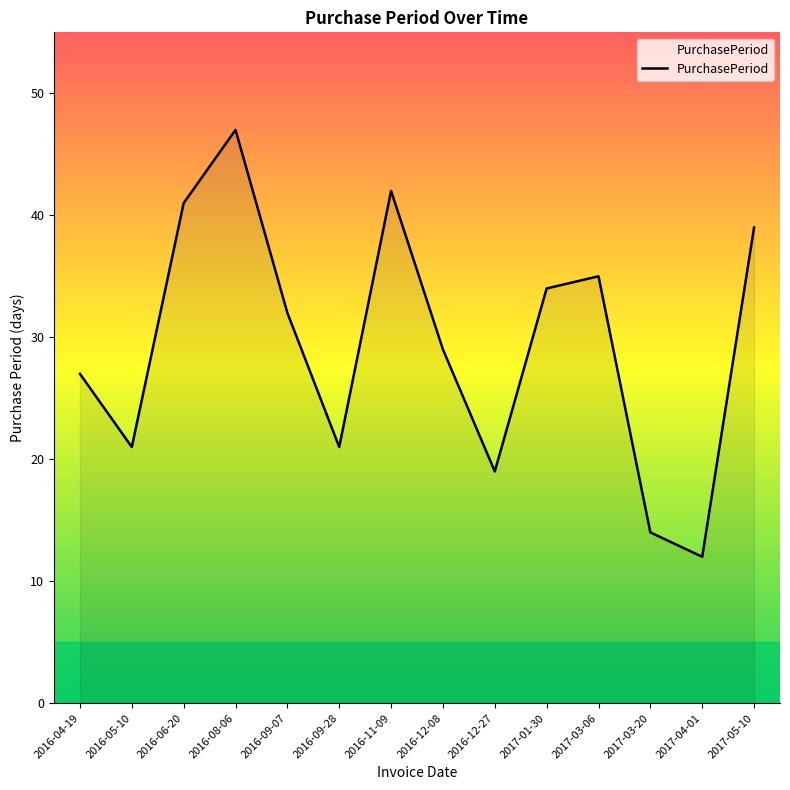

What is the maximum value shown in the chart?

47